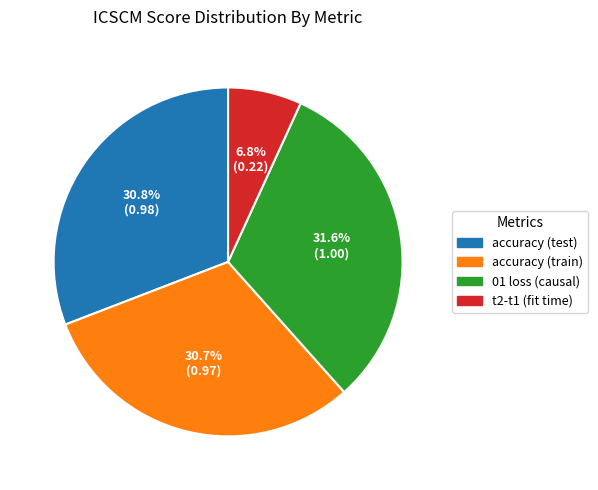

Does t2-t1 (fit time) account for over 50% of the chart?

No